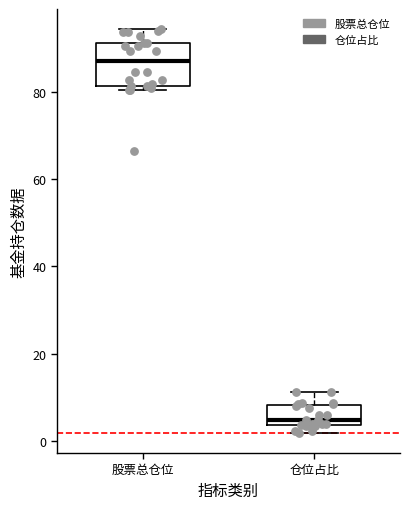

Reading left to right, transcribe this box plot: for each box, give where its median line is, the range the box spans, and where its two whiskers end, as read against the y-axis. The values are not printed on the chart, so give them approximately, as read against the axis.

股票总仓位: median 86, box 82 to 92, whiskers 80 to 94
仓位占比: median 4 (just above the box's lower edge), box 4 to 8, whiskers 2 to 12